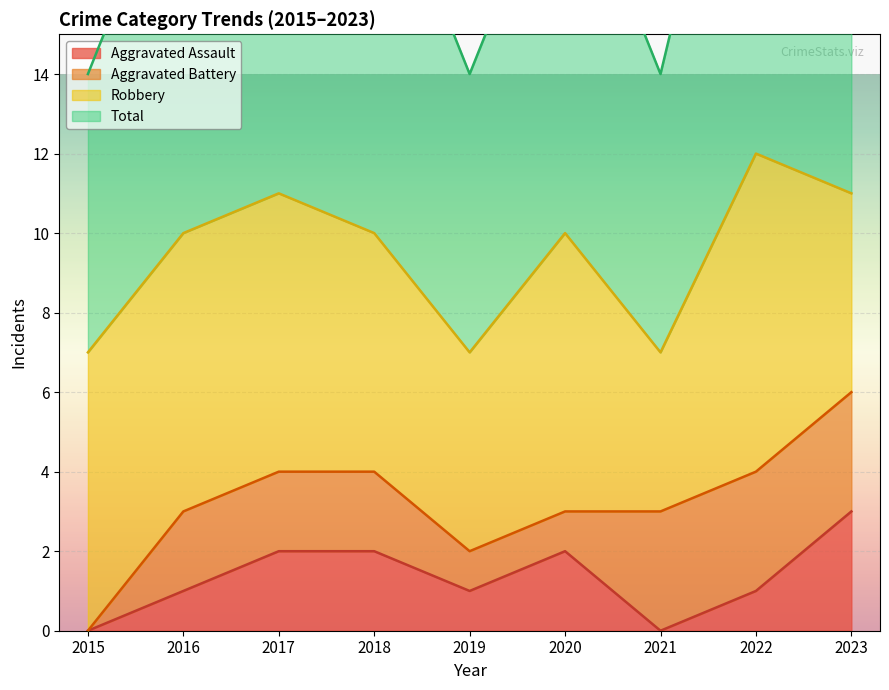

True or false: Total and Aggravated Assault cross at least once.

False